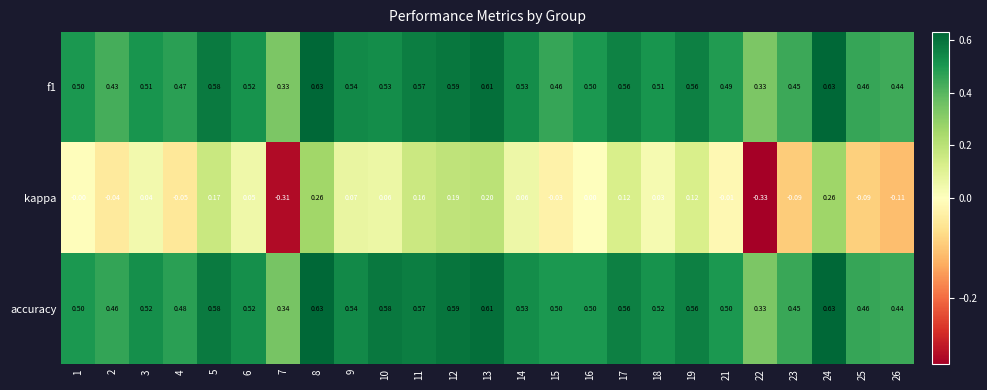

Which series has the largest total across all categories?

accuracy